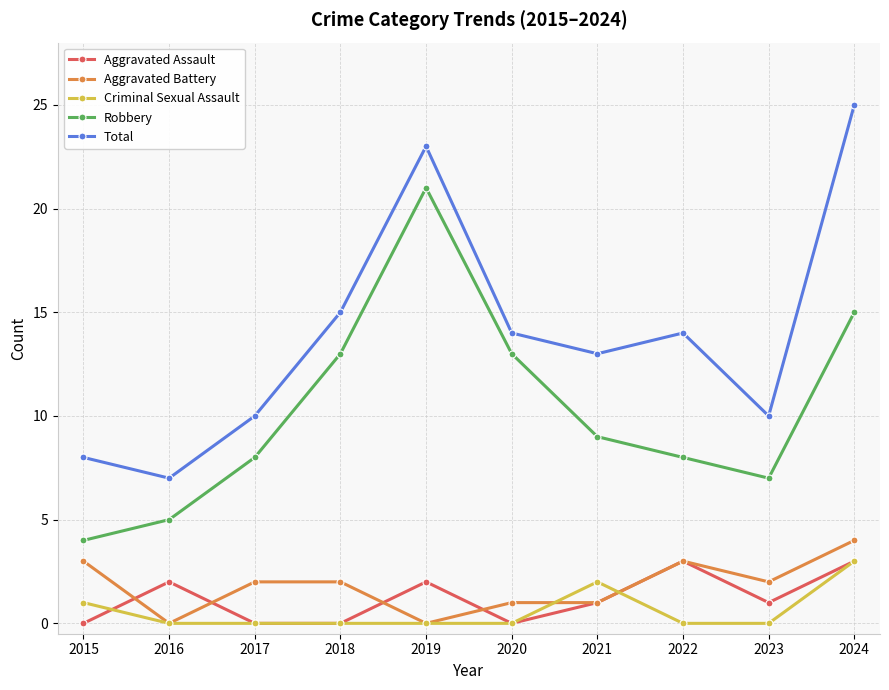

What is the approximate value of Total at 2022?

14